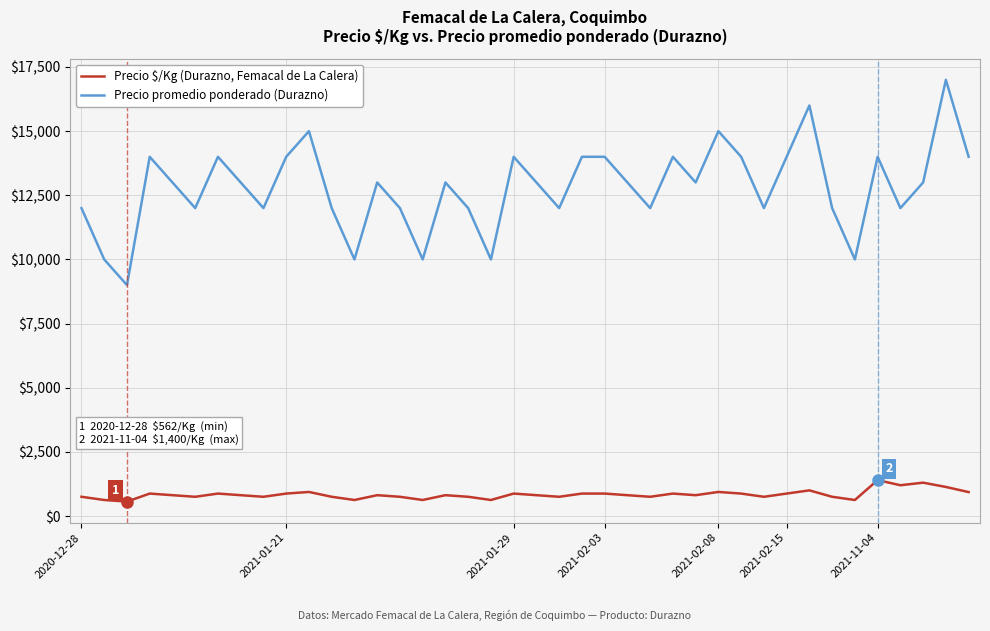

What is the smallest value displayed?

562